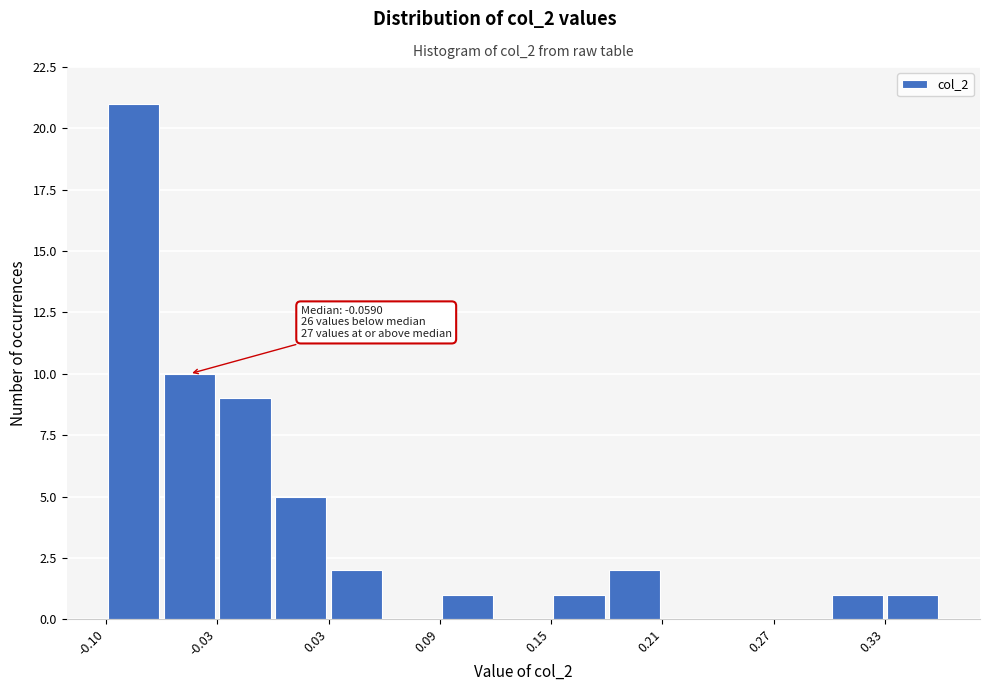

Around what value on the x-axis is the tallest bar? Give the approximate position of its centre, as read against the axis.

-0.08